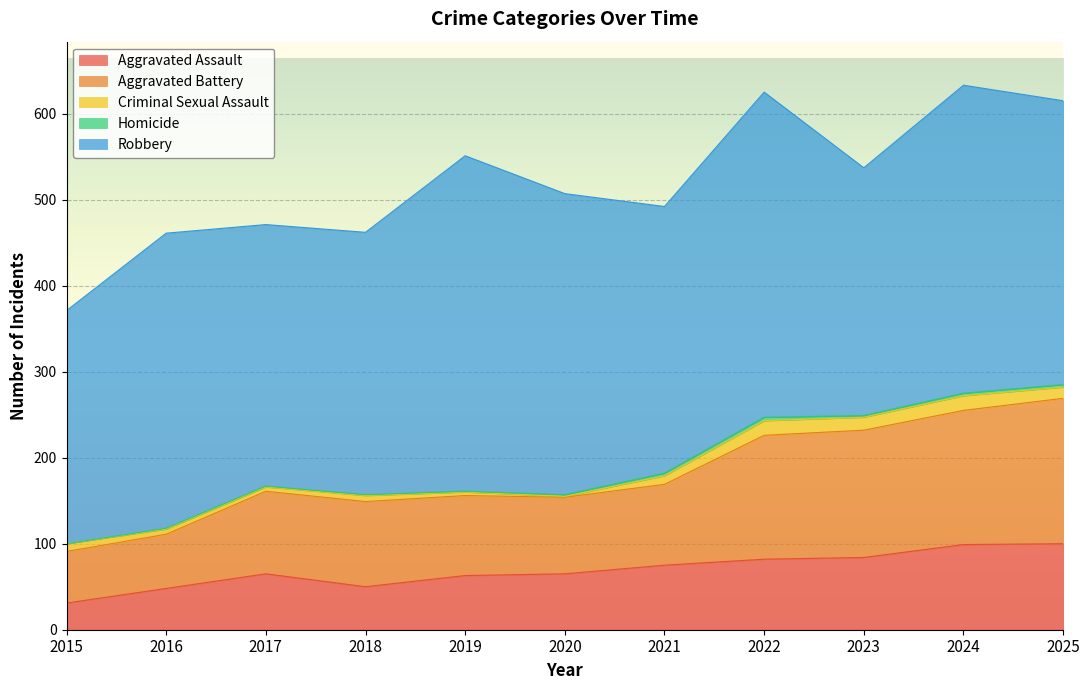

True or false: Robbery has a value of 138 at 2025.

False